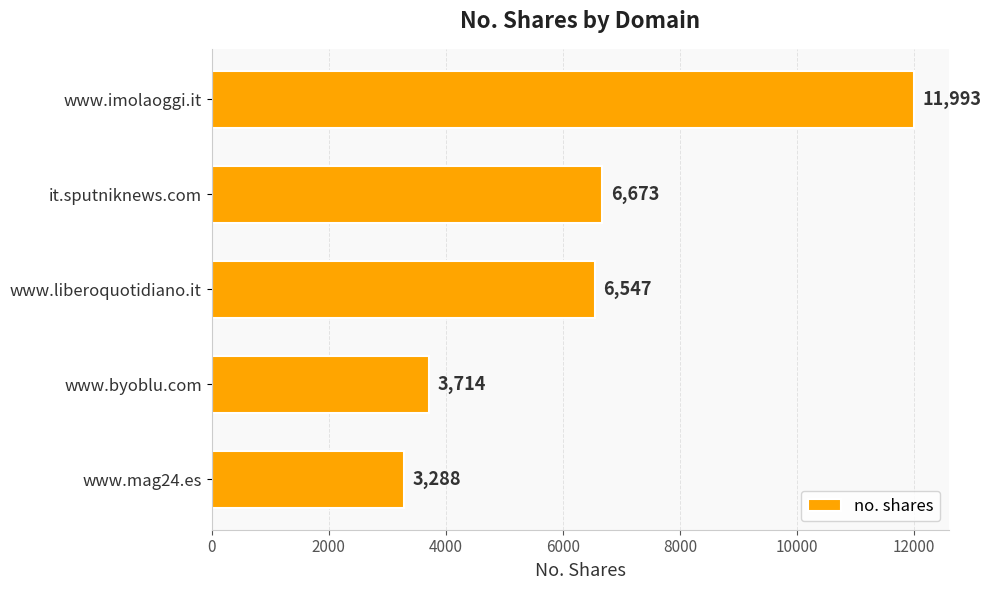

What is the difference between the maximum and minimum values?

8705